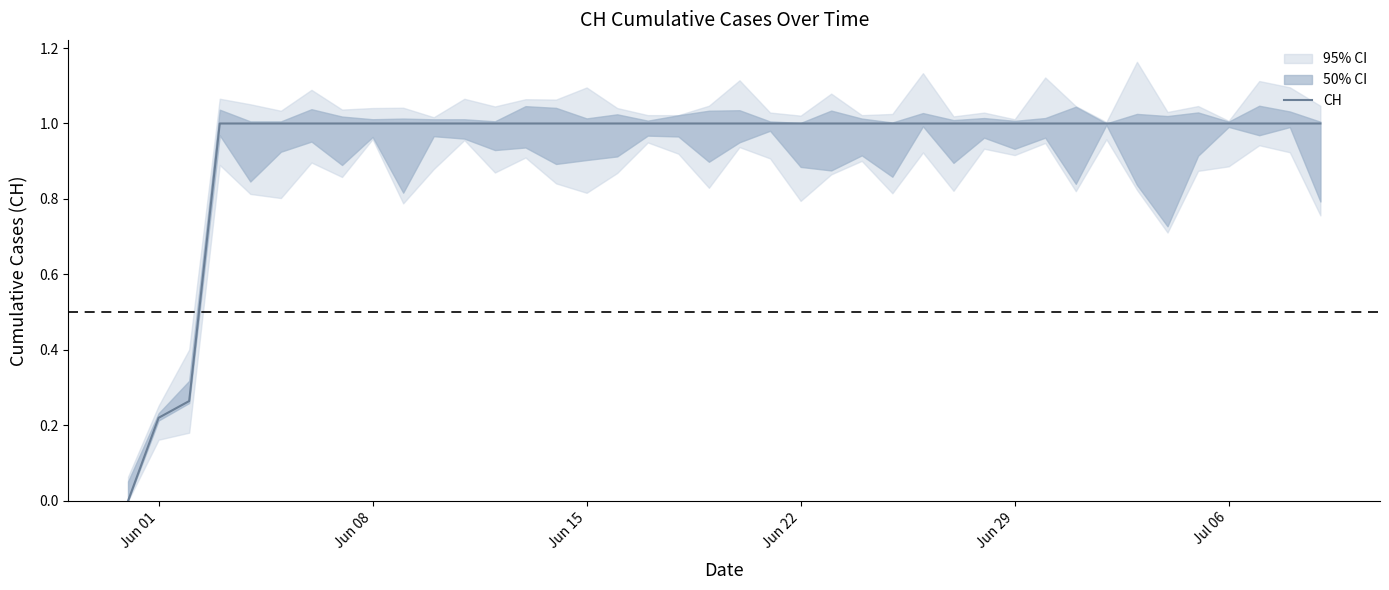

True or false: CH has a value of 1.0 at Jun 08.

True